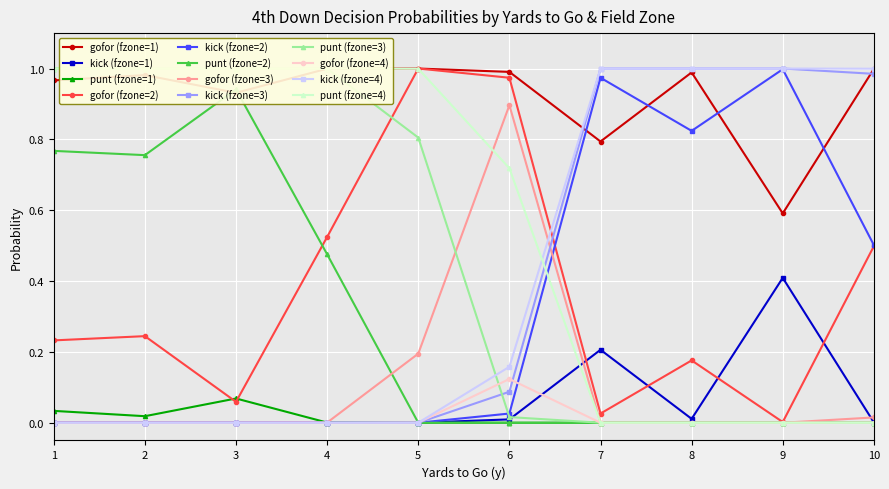

True or false: gofor (fzone=1) and kick (fzone=1) cross at least once.

False